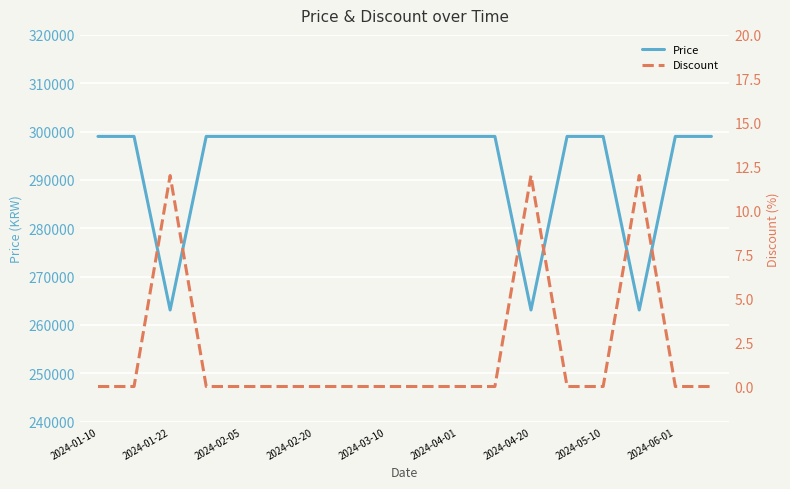

The value of Discount at 2024-05-10 is -4. True or false?

False